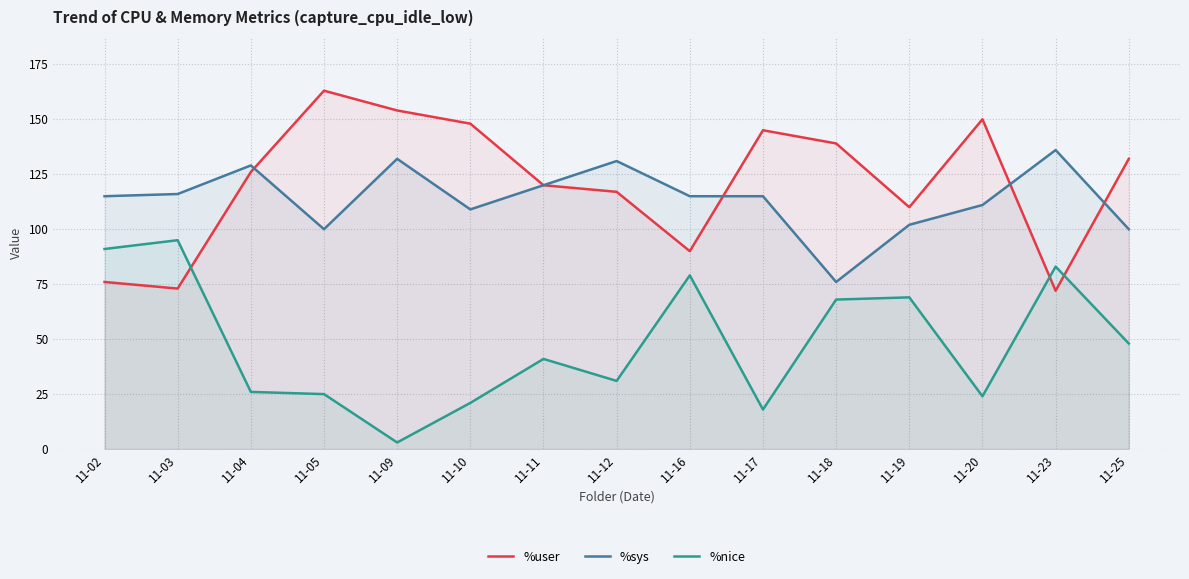

How many lines are shown in the chart?

3